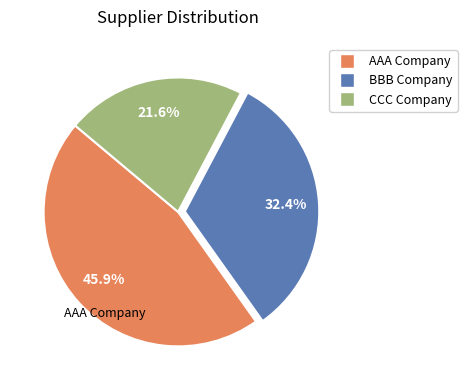

How many segments does this pie chart have?

3